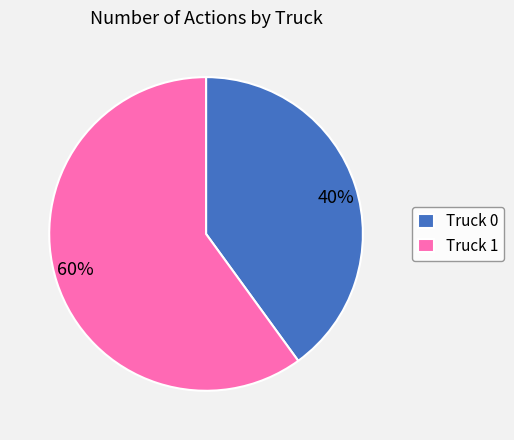

What percentage is the Truck 1 slice, to the nearest percent?

60%